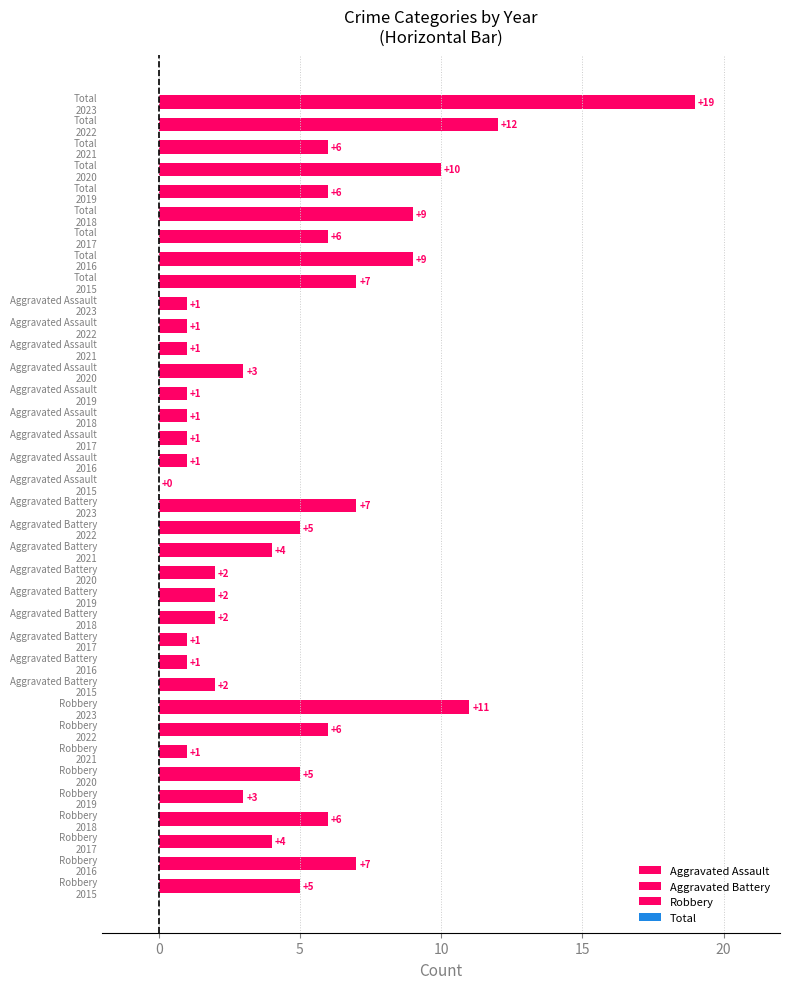

What is the maximum value shown in the chart?

19